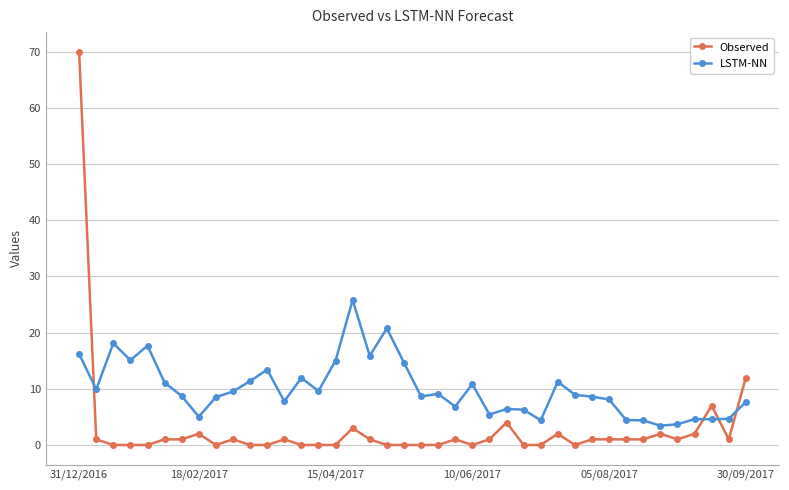

What is the sum of all LSTM-NN values?

398.4